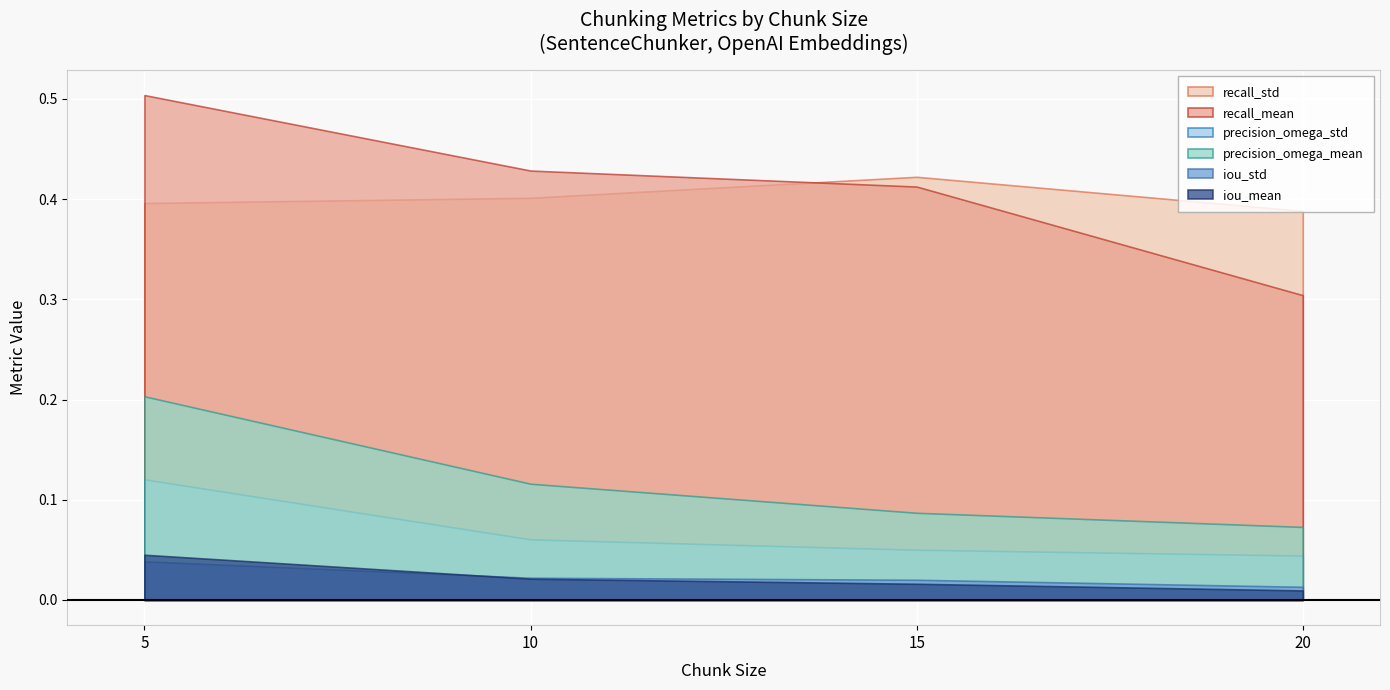

List the labels in order of iou_mean value, largest first.

5, 10, 15, 20